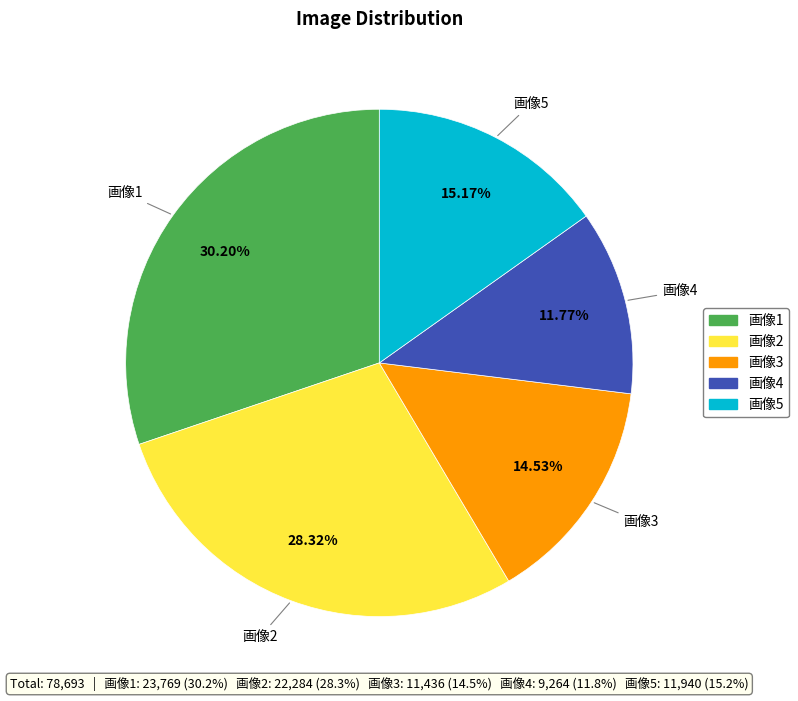

Is the sum of 画像2 and 画像3 greater than half?

No